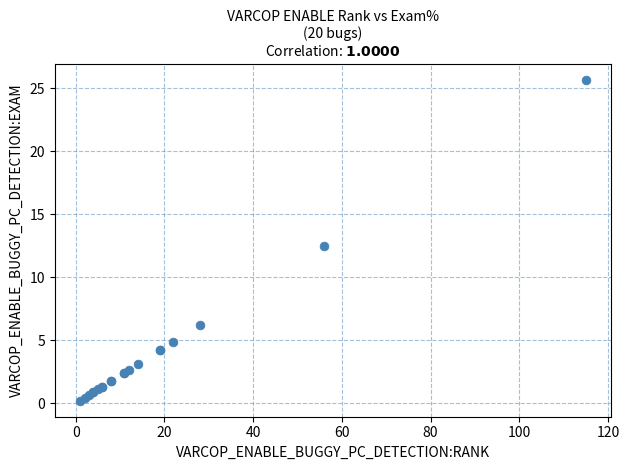

What Y value in the scatter plot is closest to 12?

12.5